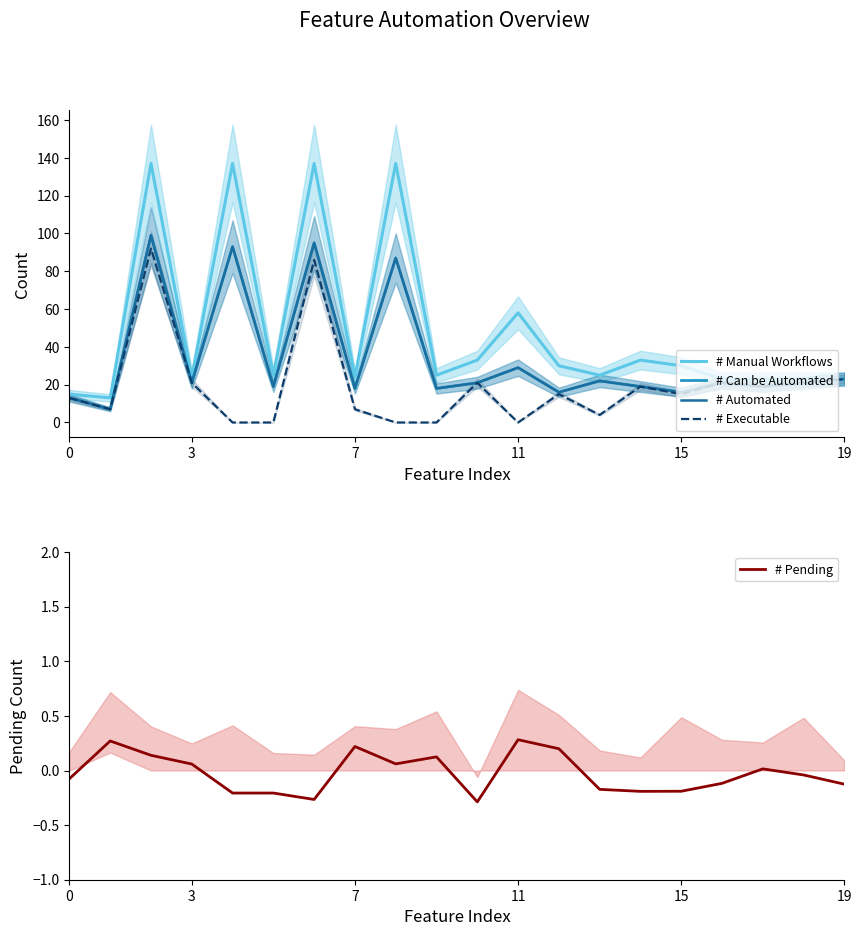

In # Automated, how many points are higher than both neighbors (excluding endpoints)?

7